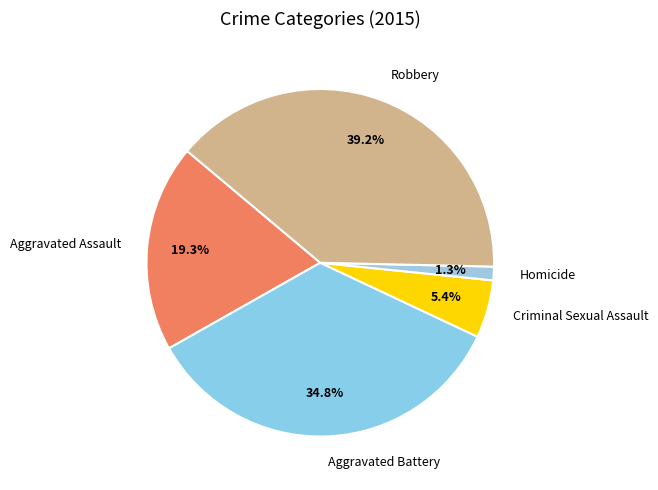

Is it true that Robbery is 39% of the pie?

True